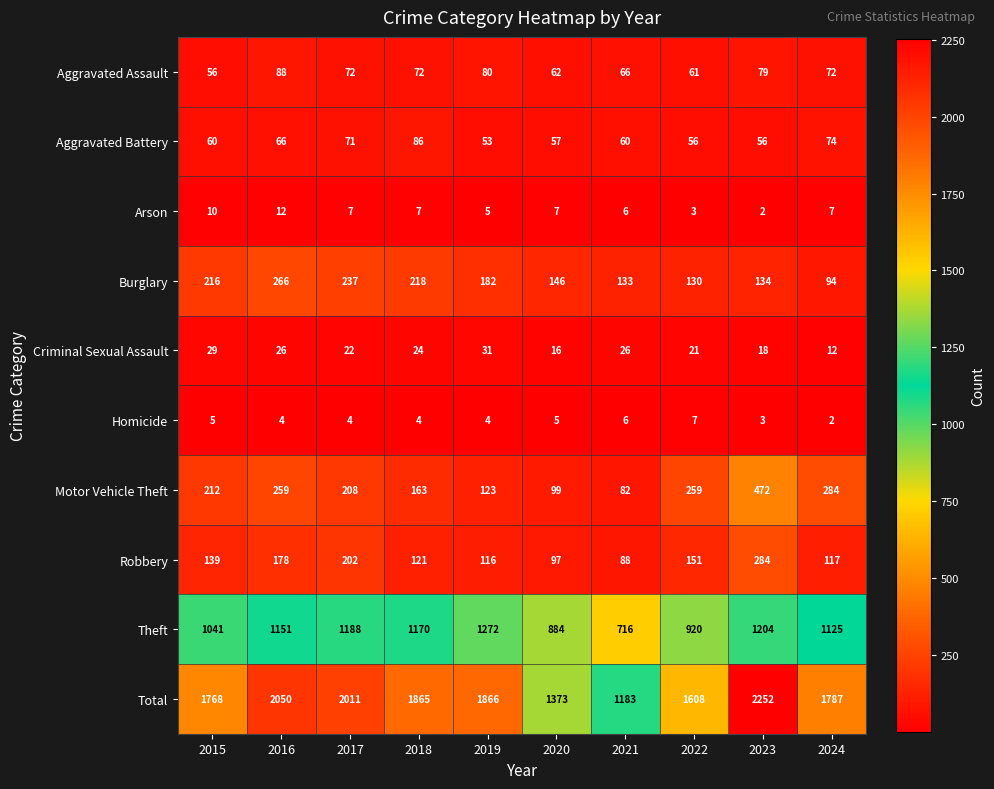

The Robbery series shows 284 at 2023. True or false?

True